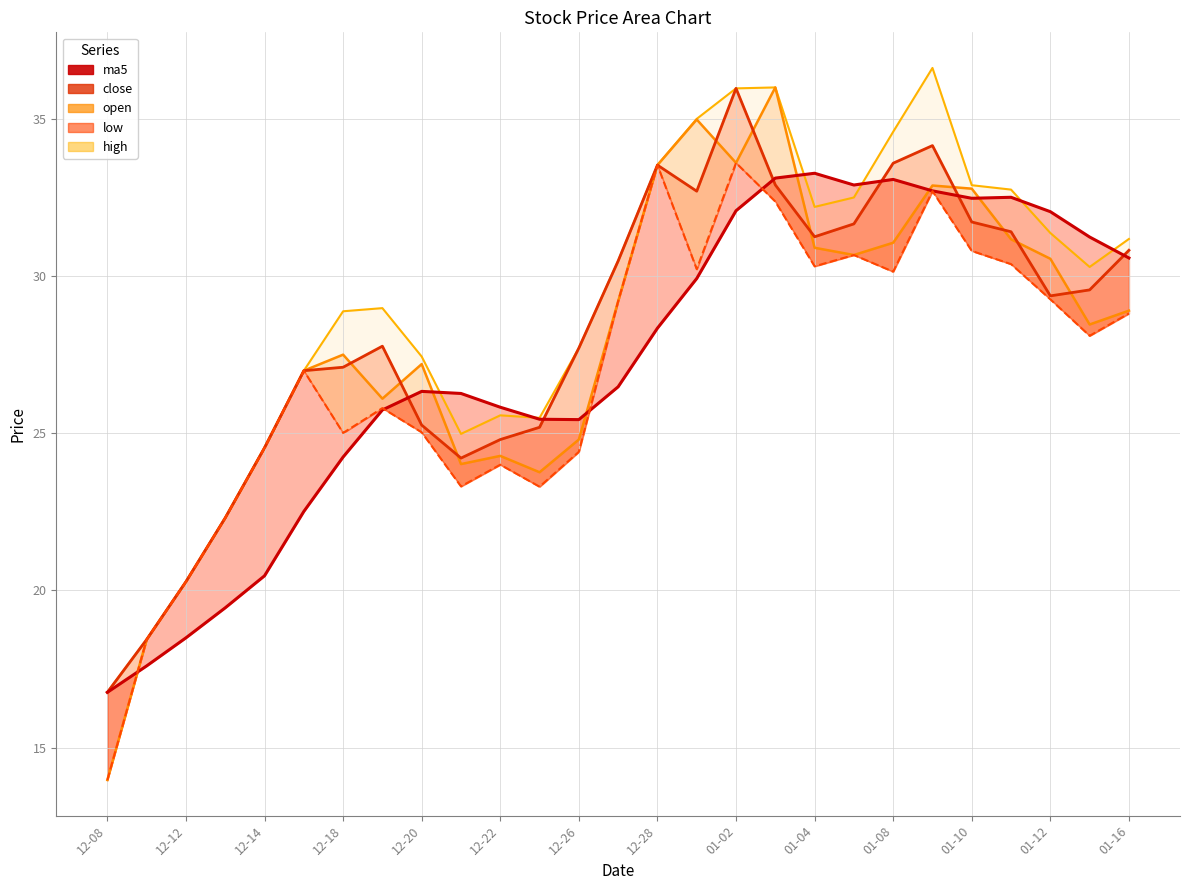

At which category does the data reach its first local valley?

12-18